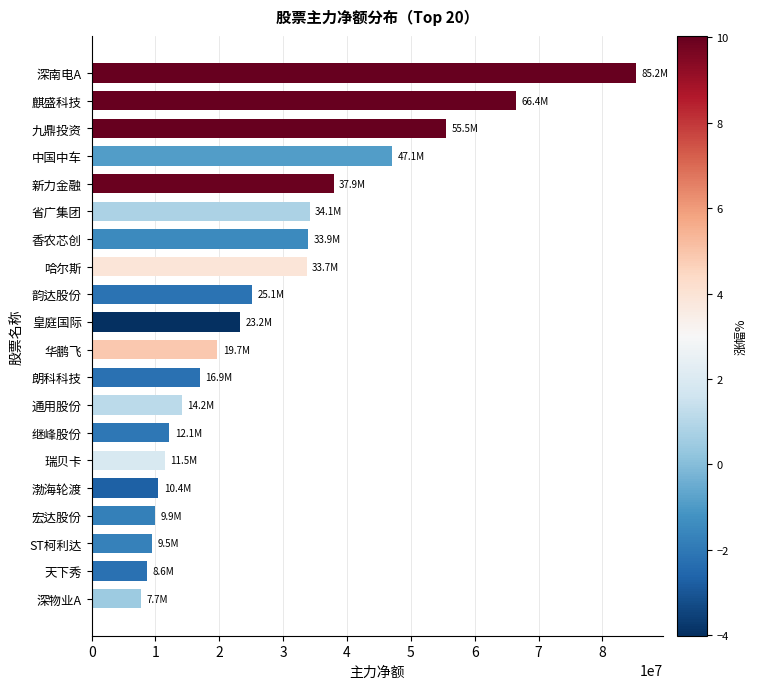

What is the greatest value displayed?

85224897